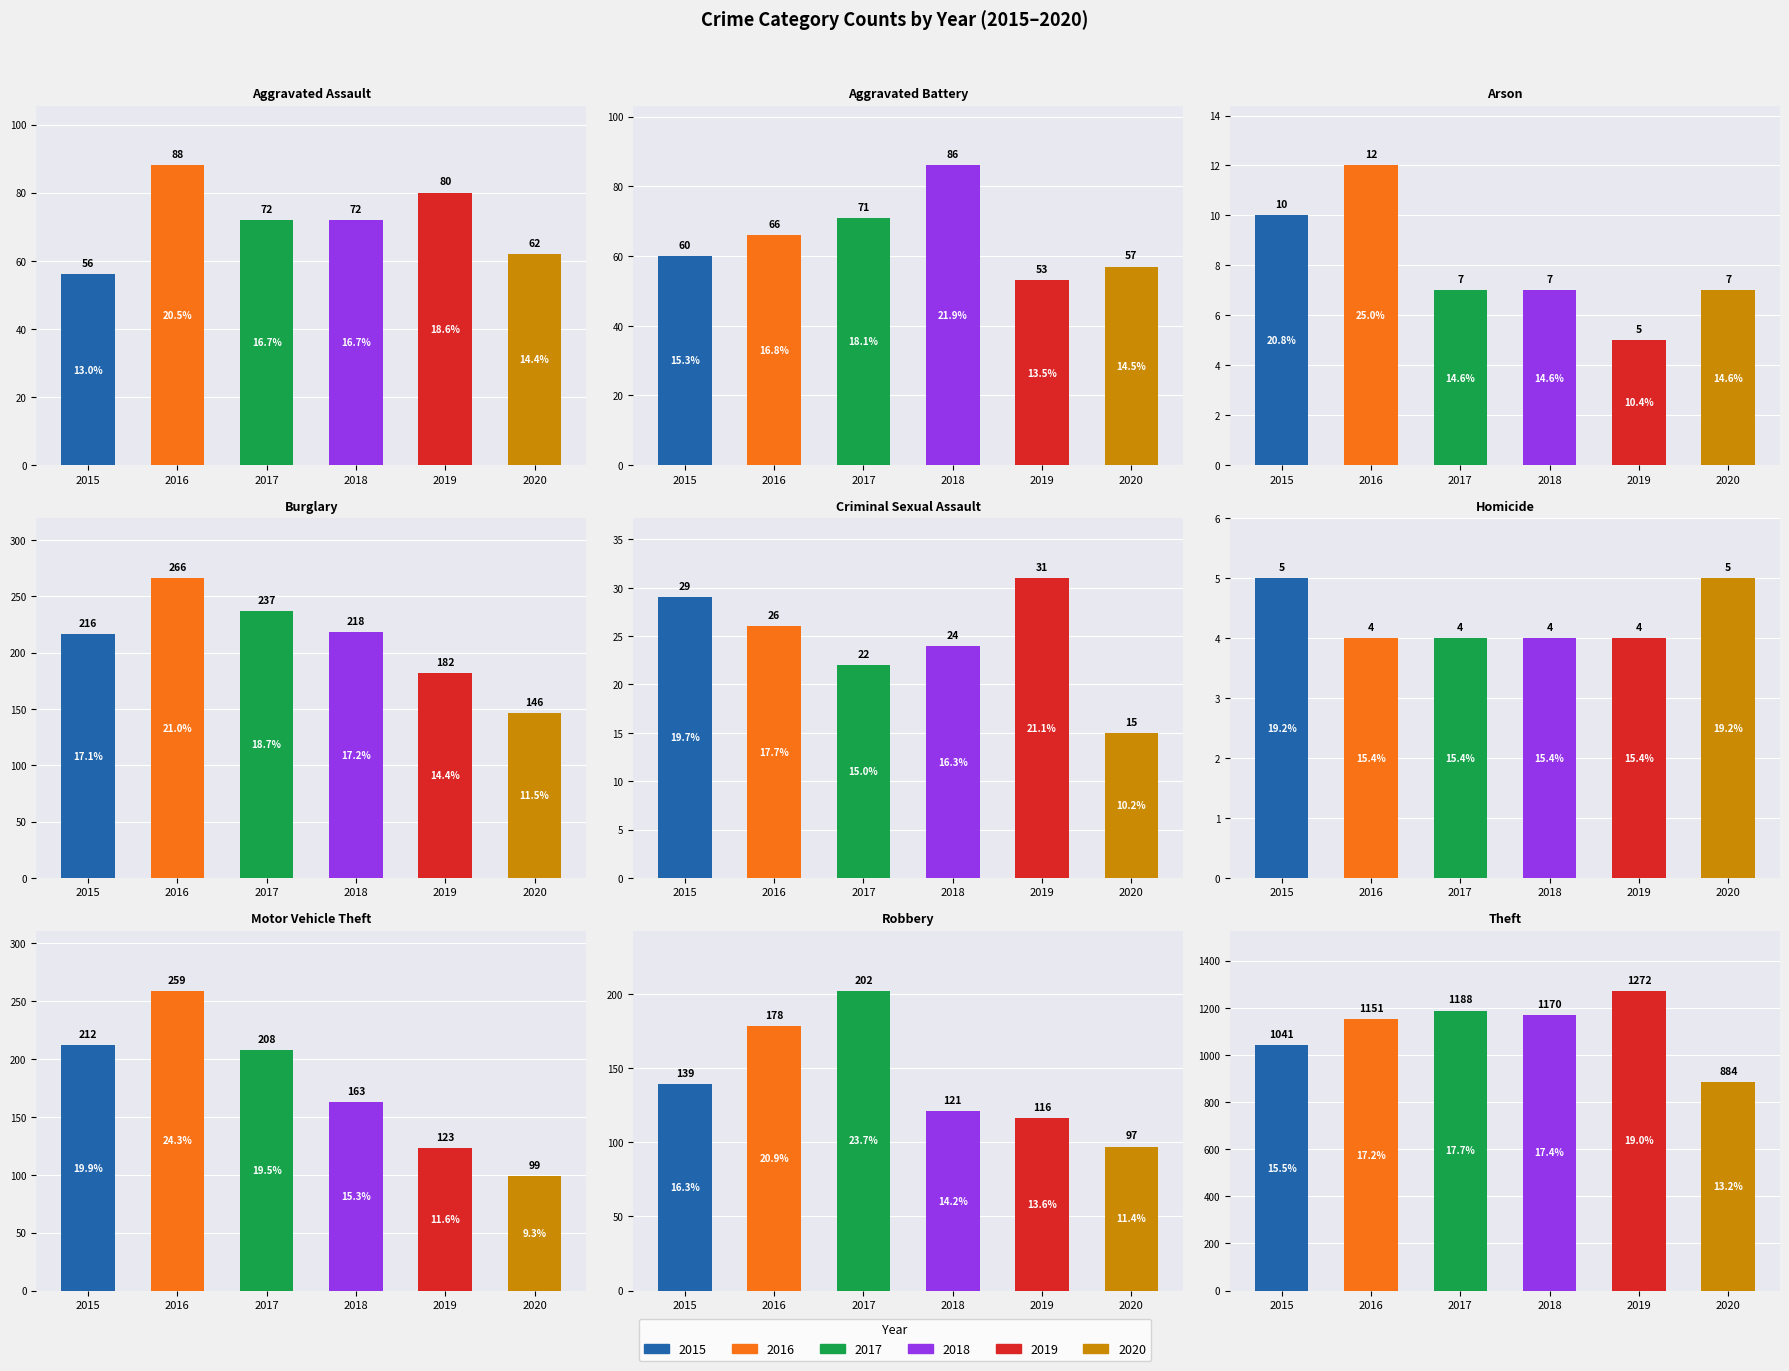

Which series has the largest total across all categories?

2016